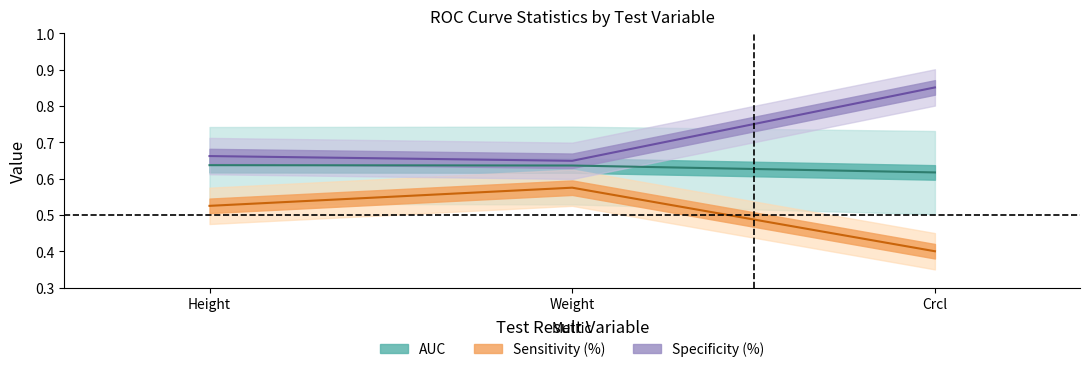

Reading right to left, what are all the values shown in this chart?

AUC: Crcl=0.6	Weight=0.6	Height=0.6
Sensitivity(%): Crcl=0.4	Weight=0.6	Height=0.5
Specificity(%): Crcl=0.9	Weight=0.6	Height=0.7